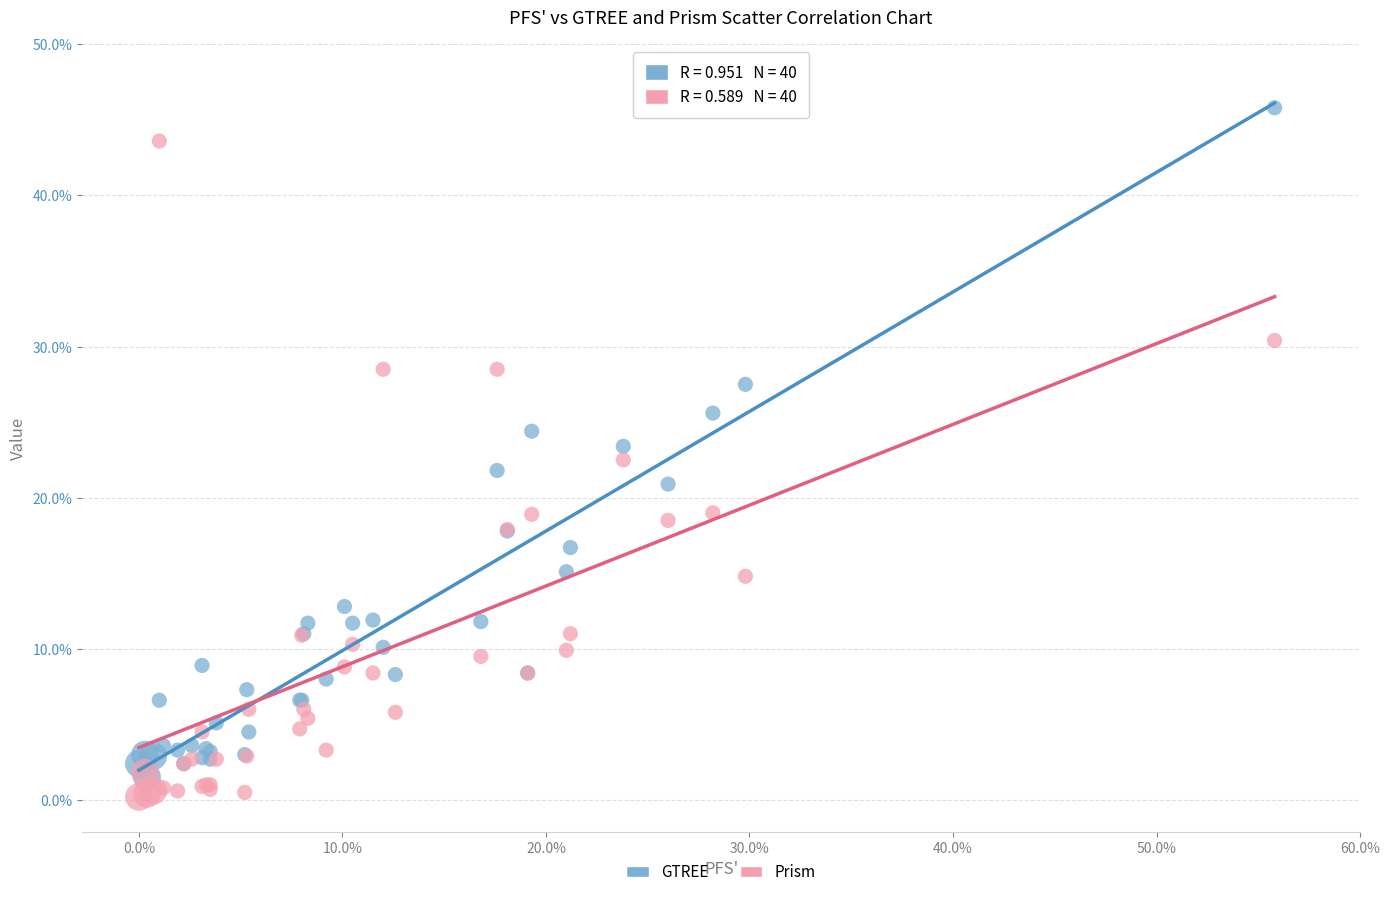

Which series has the largest Y range (max minus min)?

GTREE